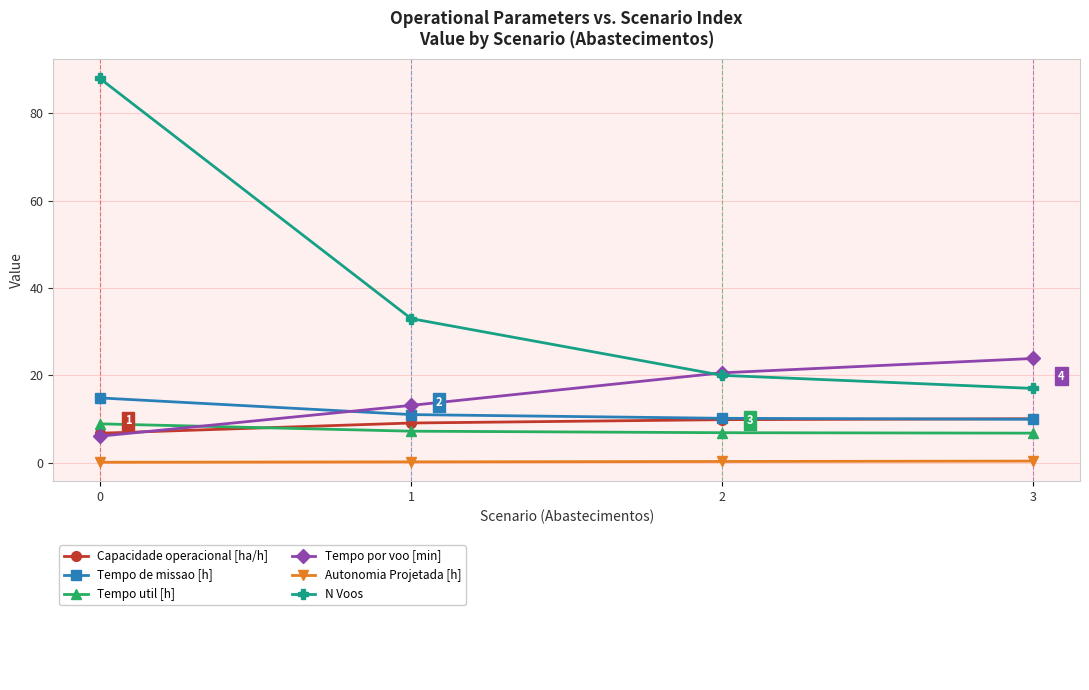

What is the maximum value shown in the chart?

88.0